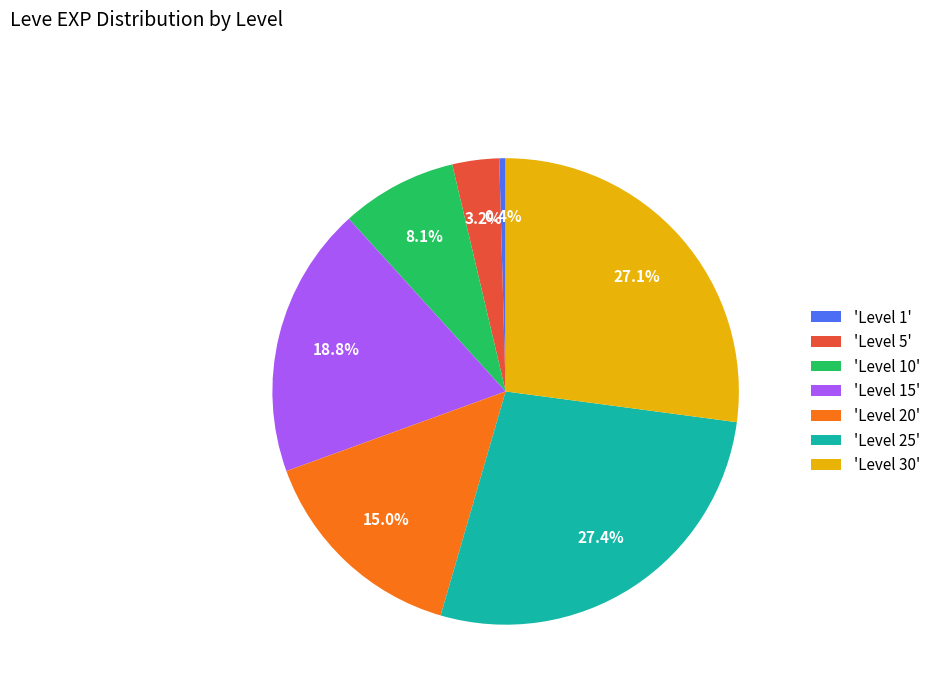

Count the number of slices in the pie.

7